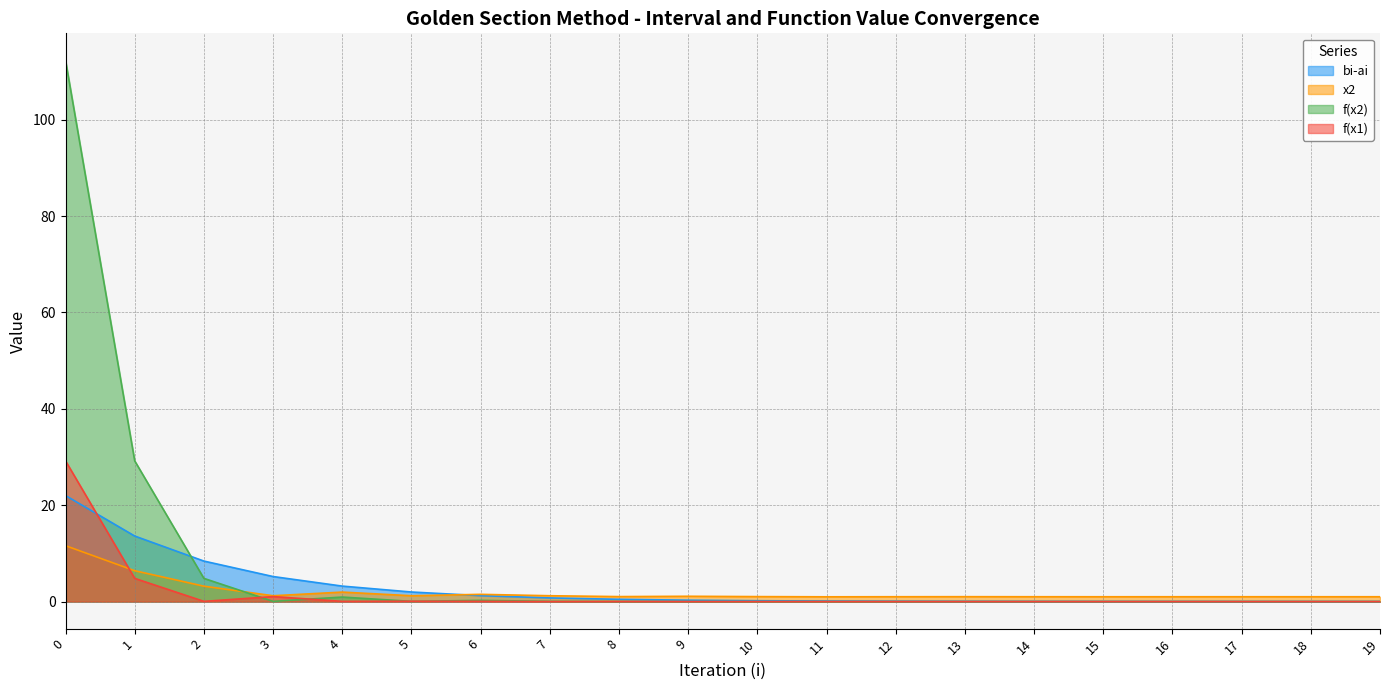

Does the chart have visible grid lines?

Yes